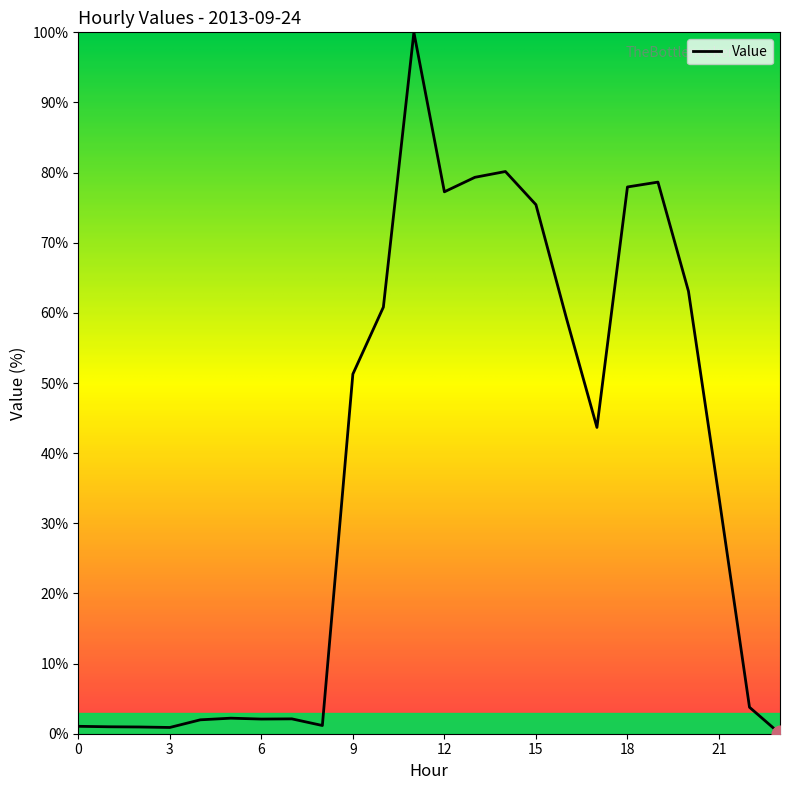

What is the maximum value shown in the chart?

100.0